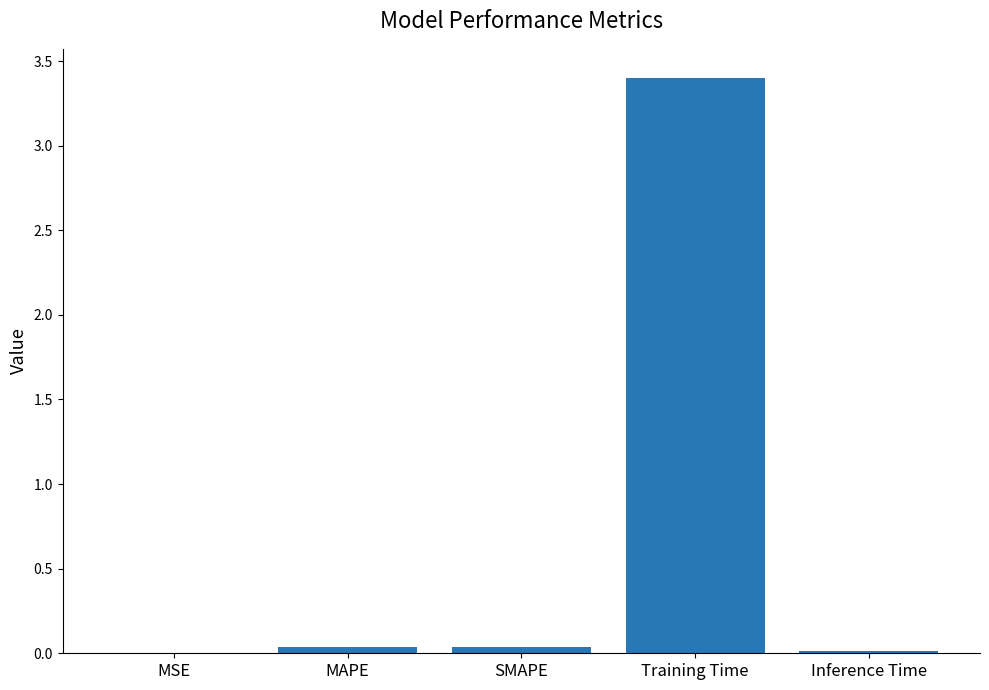

The chart shows a value of 0.0 at Inference Time. True or false?

True